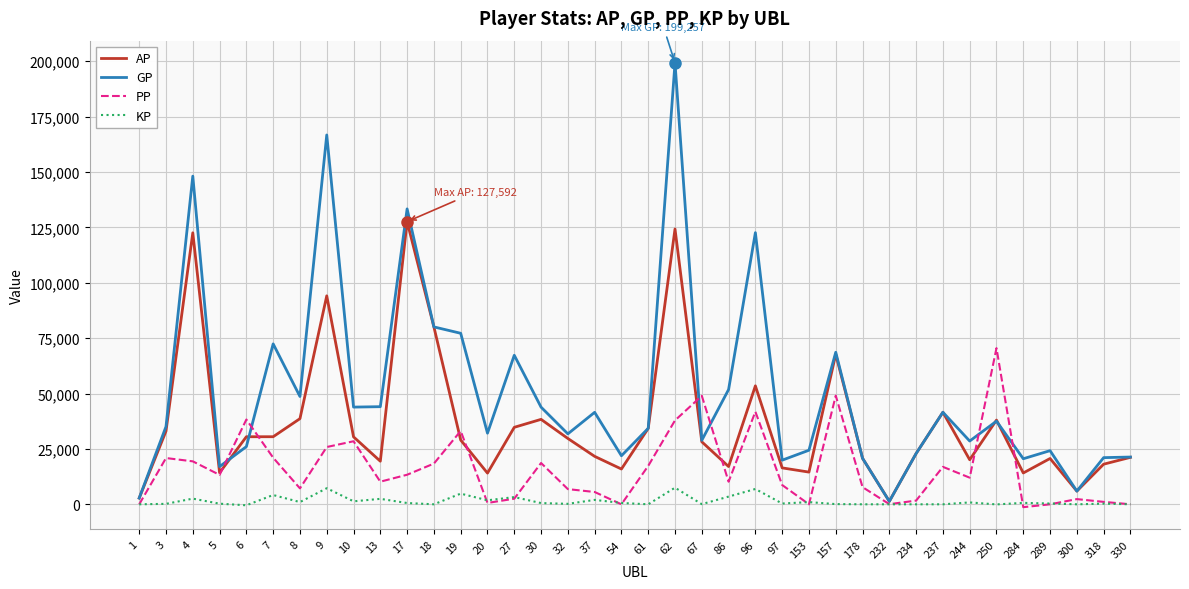

What is the difference between the second highest and minimum values in the KP series?

7707.4